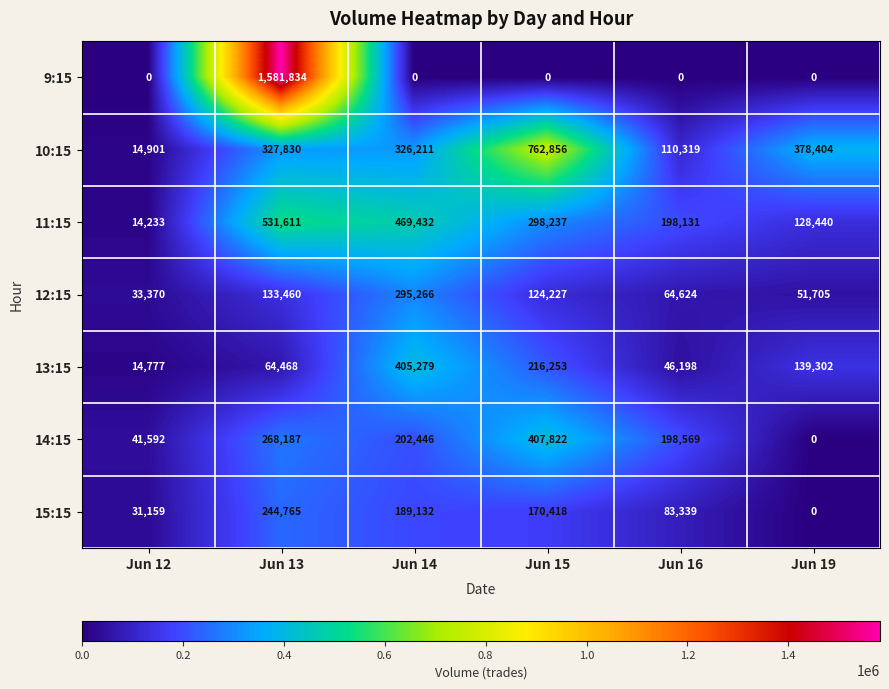

What is the sum of the 11:15 values at Jun 19 and Jun 14?

597872